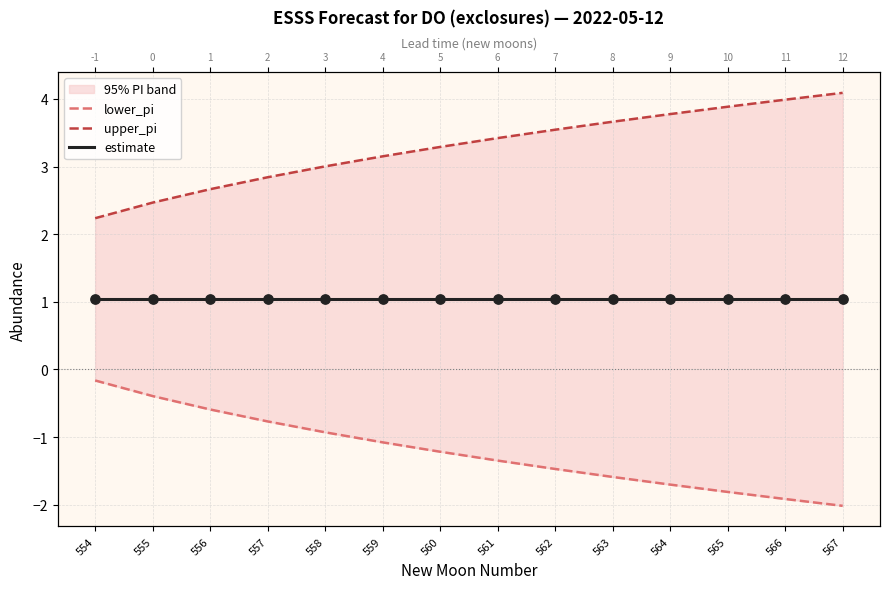

Which series reaches the minimum Y coordinate?

lower_pi